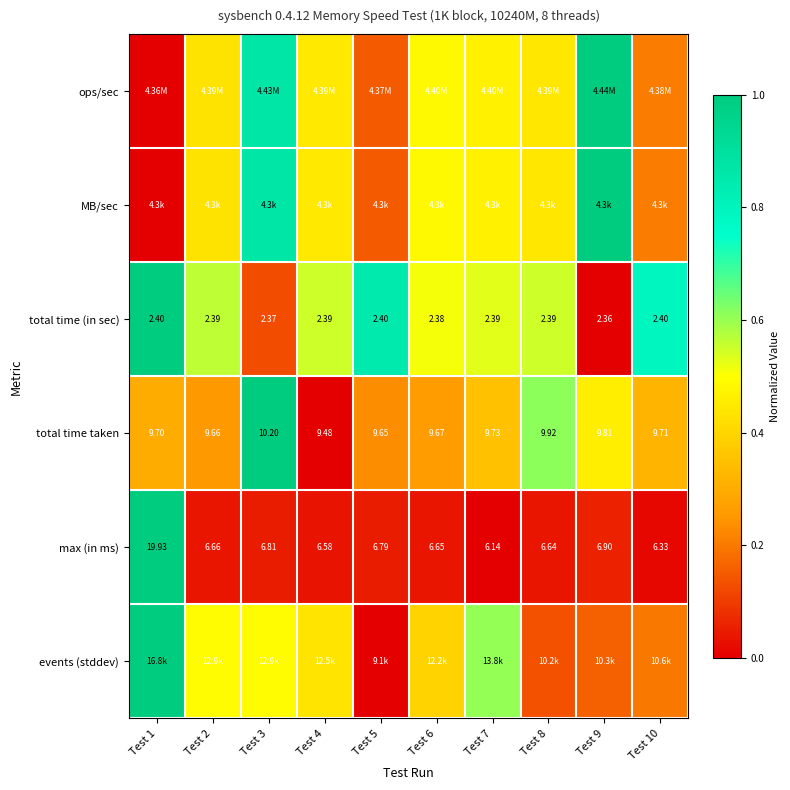

At how many categories does at least one series exceed 0?

10